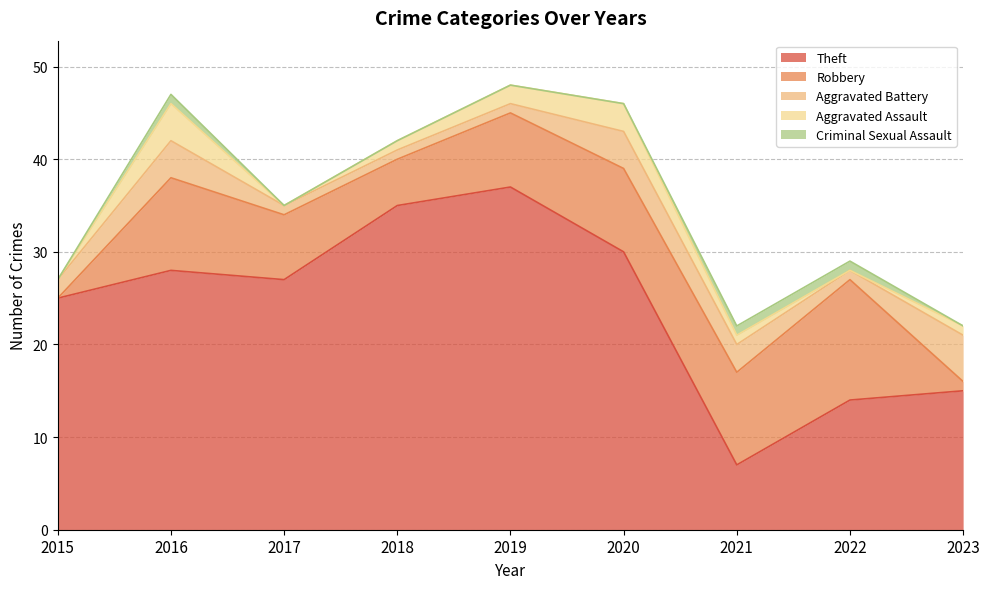

True or false: Criminal Sexual Assault and Aggravated Battery cross at least once.

False